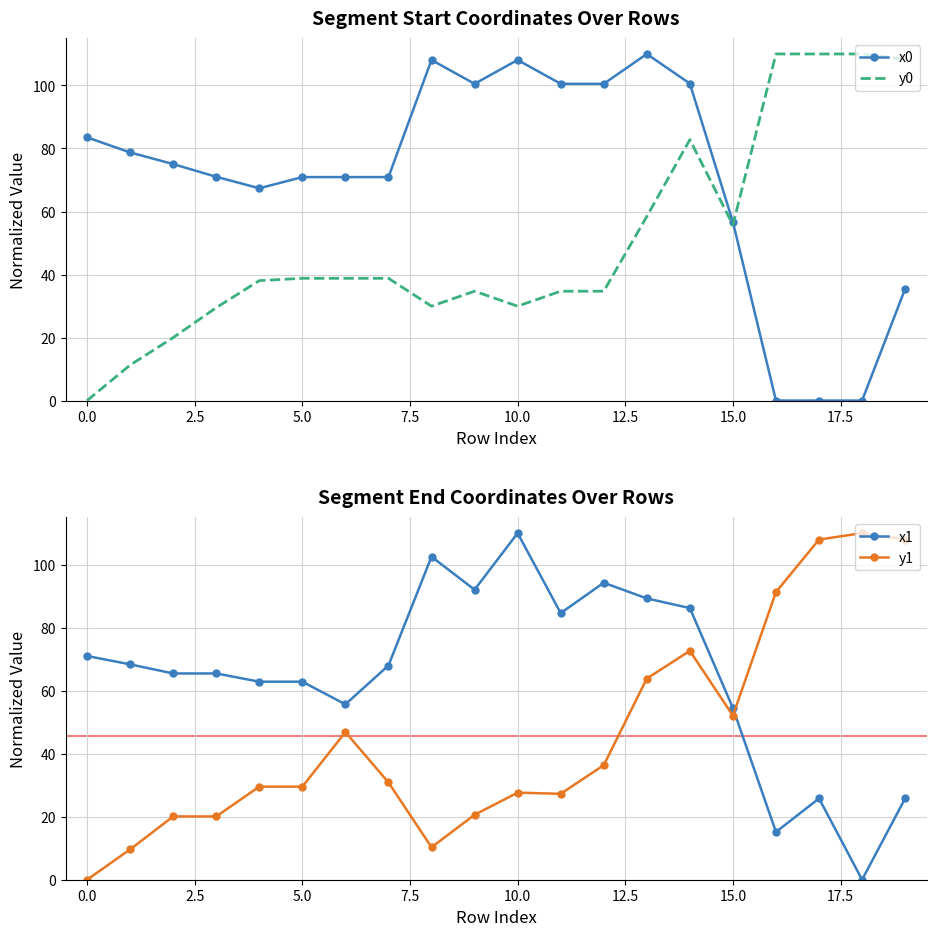

In x1, how many points are higher than both neighbors (excluding endpoints)?

4